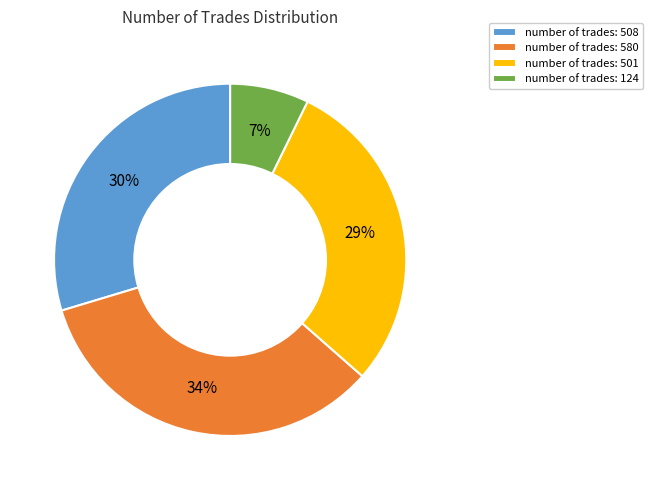

Count the number of slices in the pie.

4